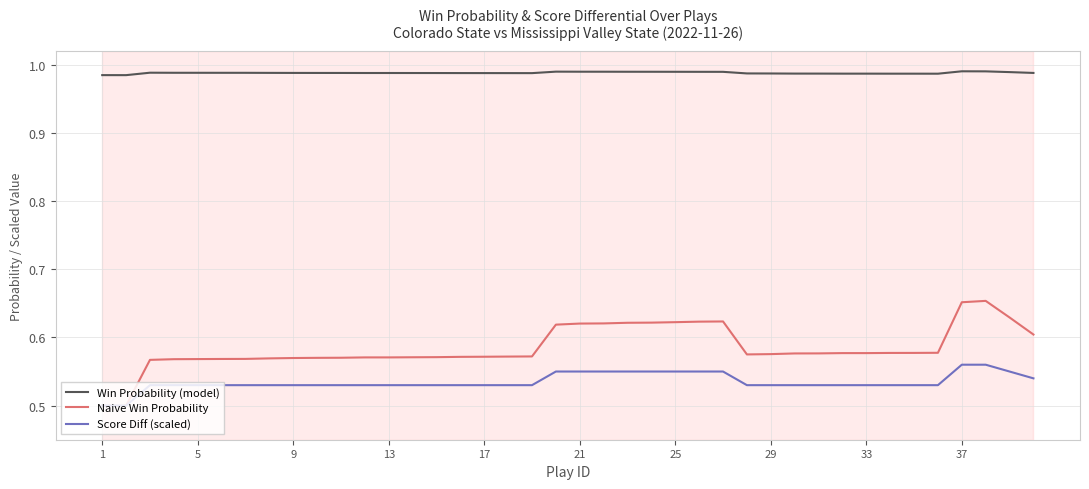

Which series has the widest spread of values?

Naive Win Probability